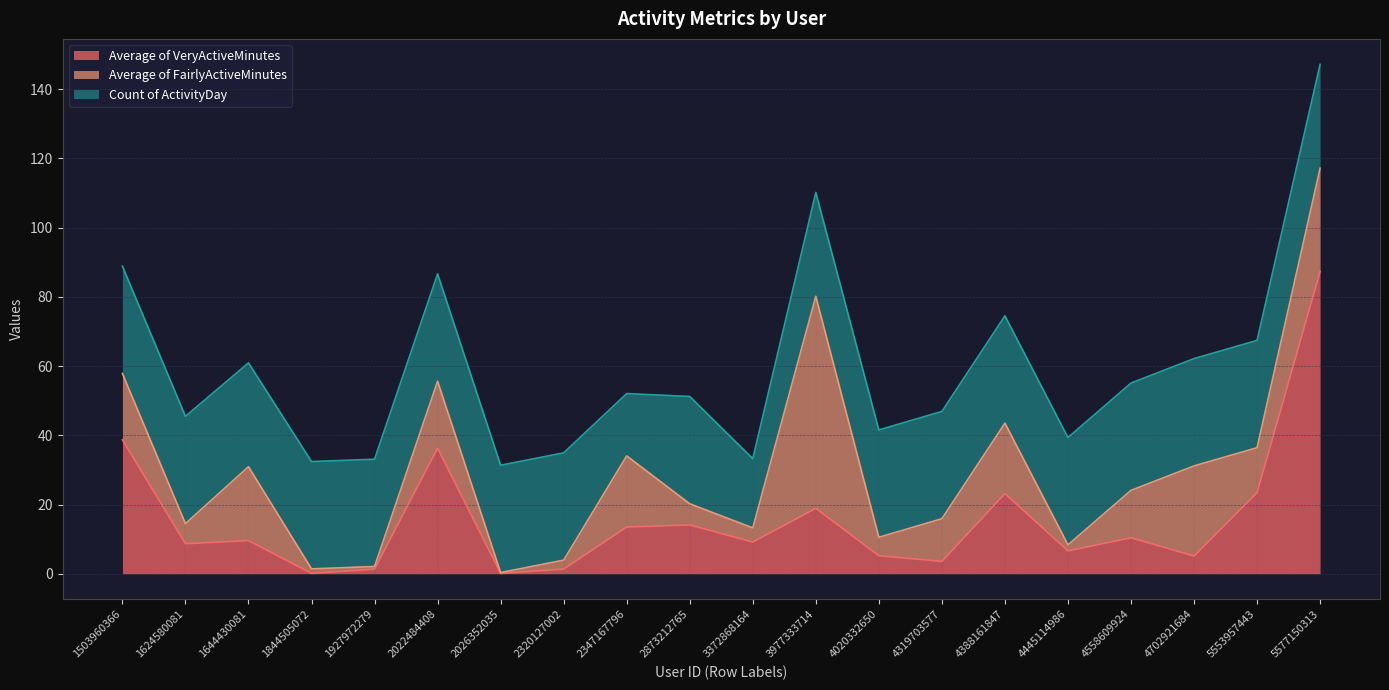

How many values in the Average of FairlyActiveMinutes series are below 13?

10